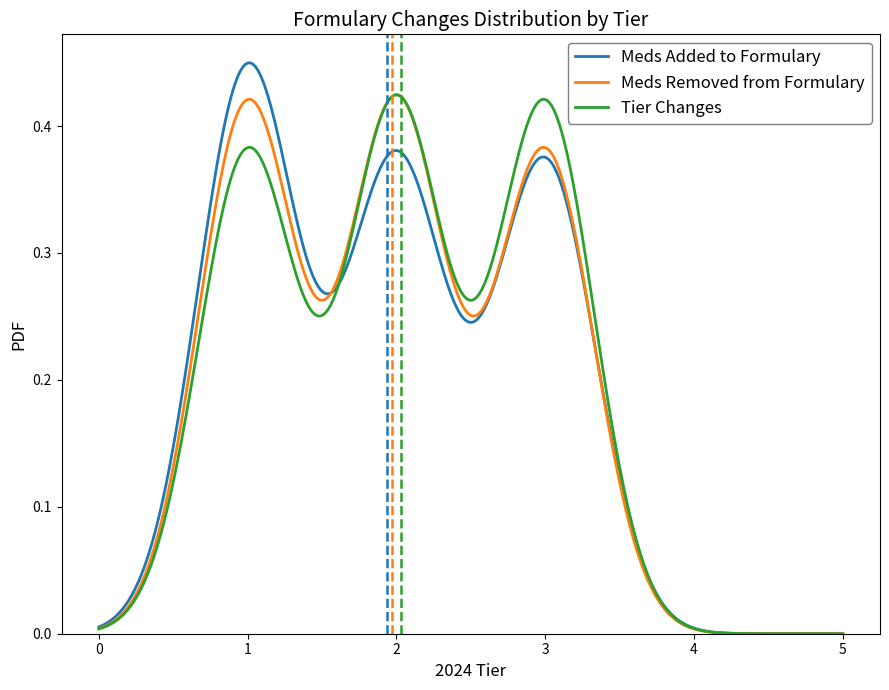

List the series in order of their overall mean, highest first.

Tier Changes, Meds Removed from Formulary, Meds Added to Formulary